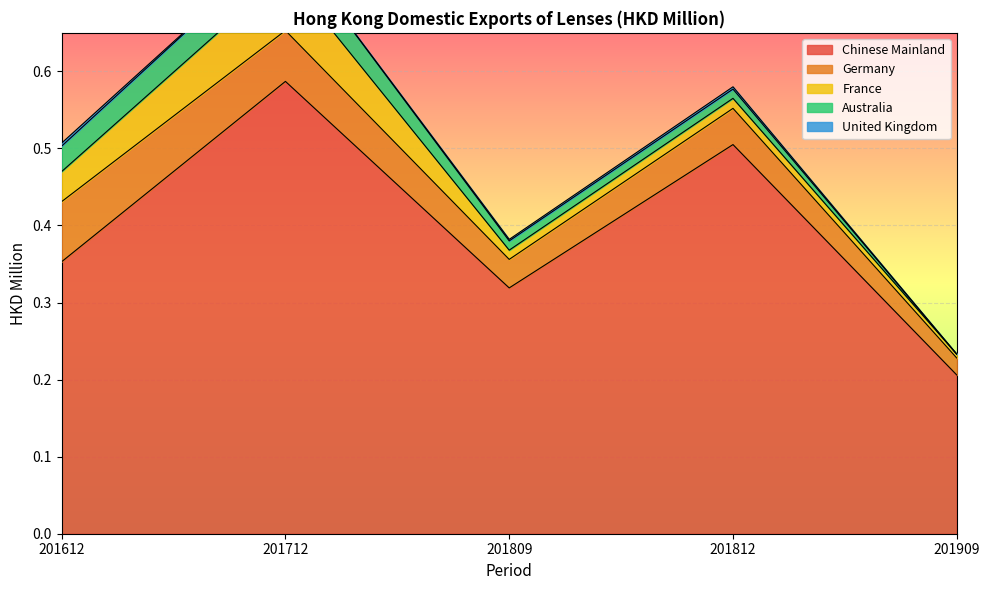

True or false: Australia and Germany intersect in this chart.

False